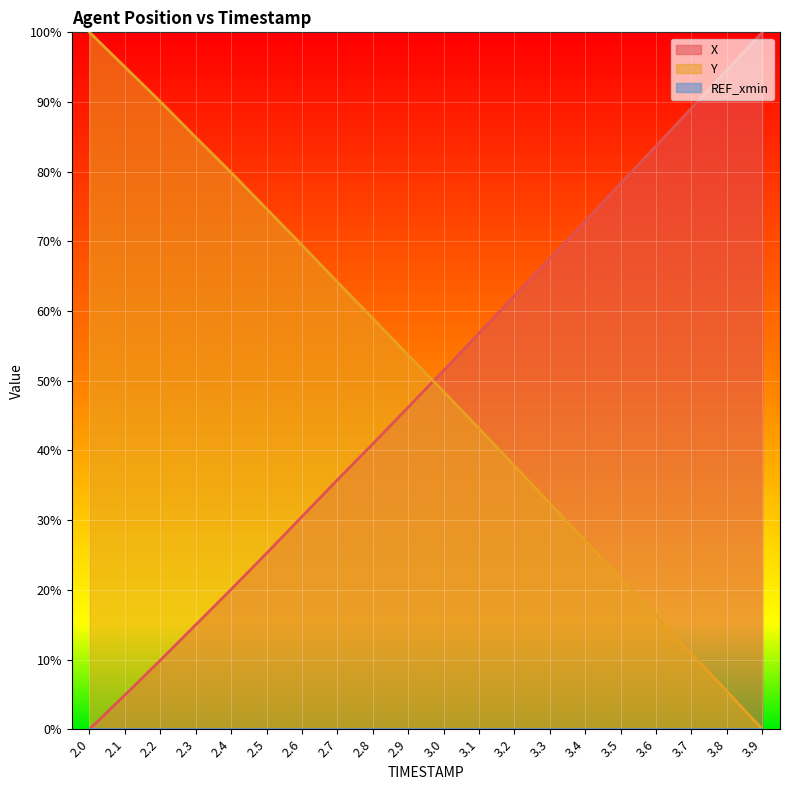

What is the sum of all X values?

985.1